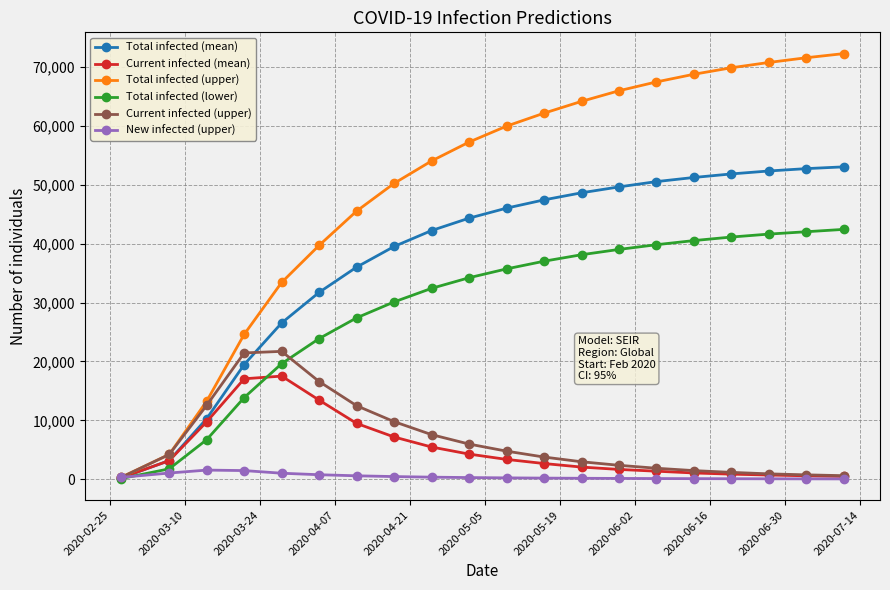

Which series has the widest spread of values?

Total infected (upper)